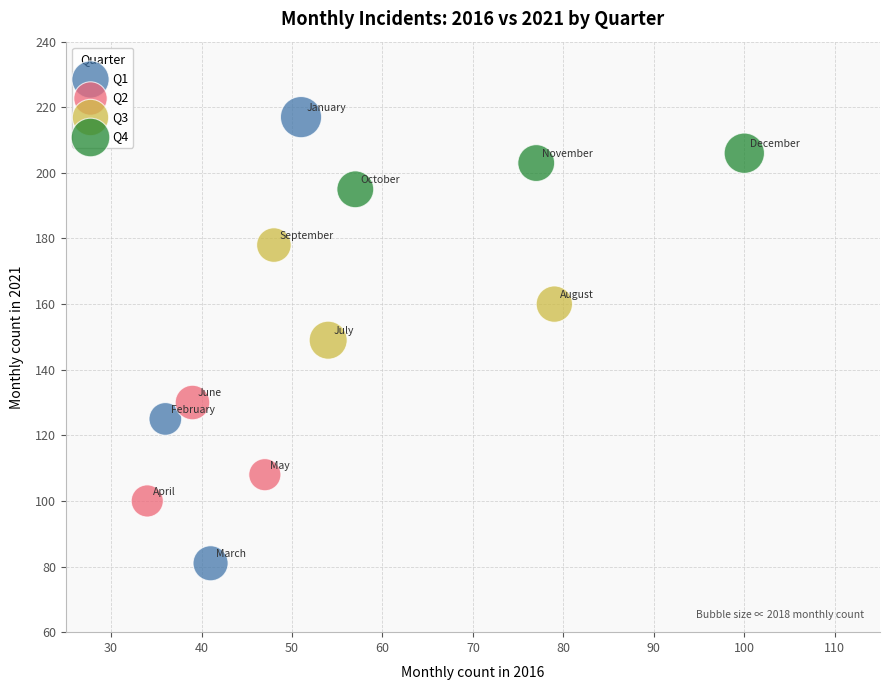

What are all the series names shown in the legend?

Q1, Q2, Q3, Q4